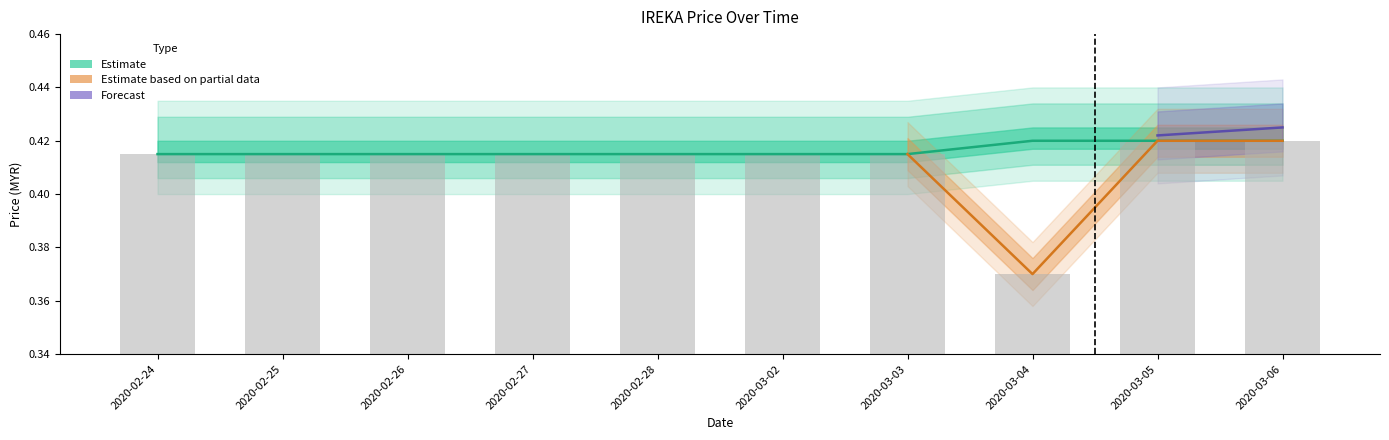

True or false: high has a value of 0.2 at 2020-03-02.

False